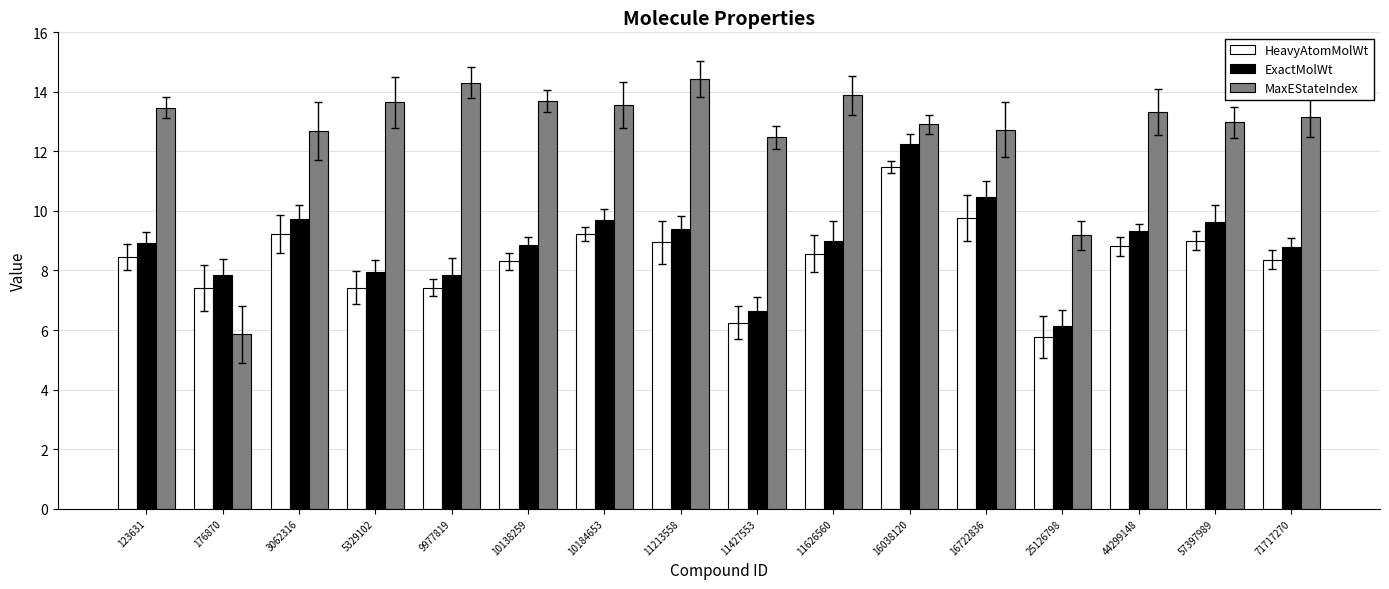

At which label does ExactMolWt reach its peak?

16038120